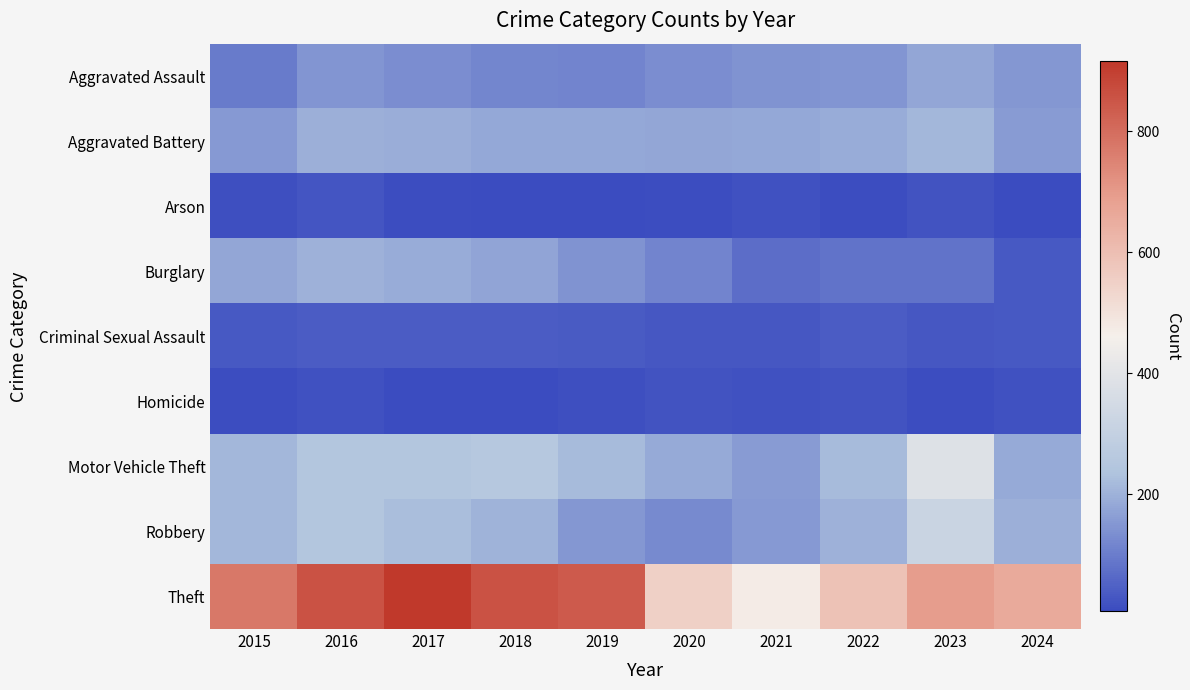

Which series changed the most between 2018 and 2020?

Theft